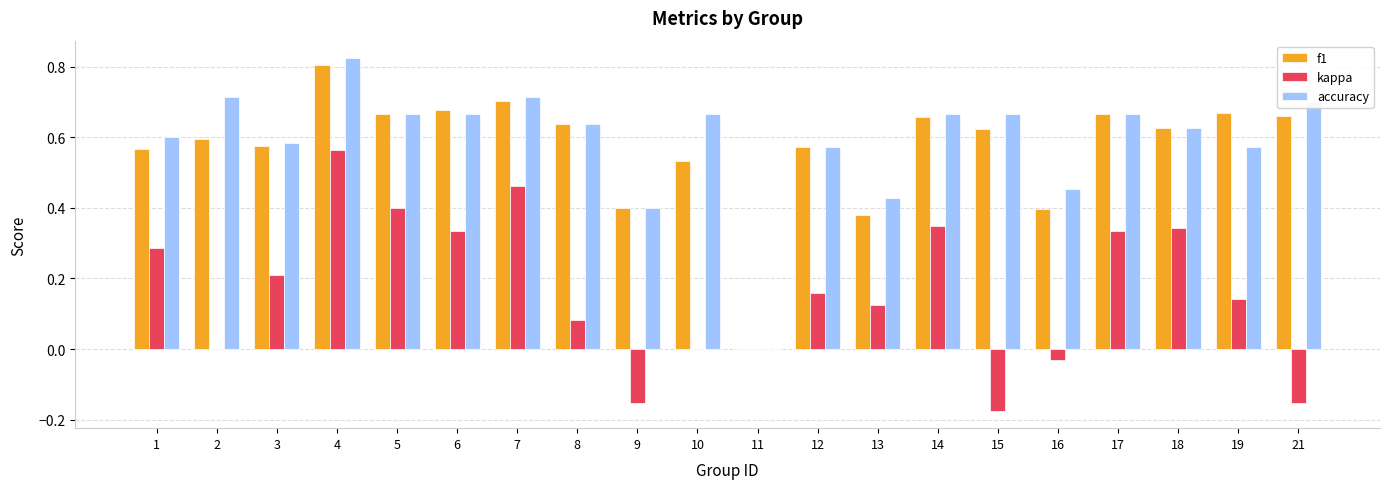

How many groups of bars are there?

20